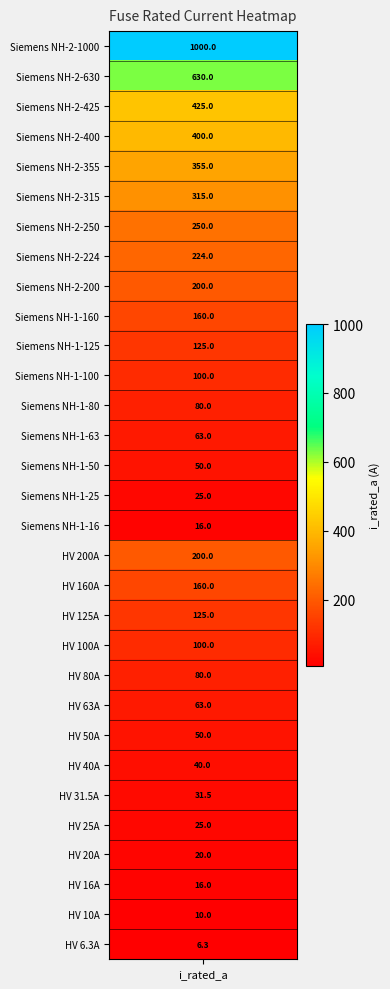

Reading left to right, extract all data points from this chart.

6.3	10.0	16.0	20.0	25.0	31.5	40.0	50.0	63.0	80.0	100.0	125.0	160.0	200.0	16.0	25.0	50.0	63.0	80.0	100.0	125.0	160.0	200.0	224.0	250.0	315.0	355.0	400.0	425.0	630.0	1000.0